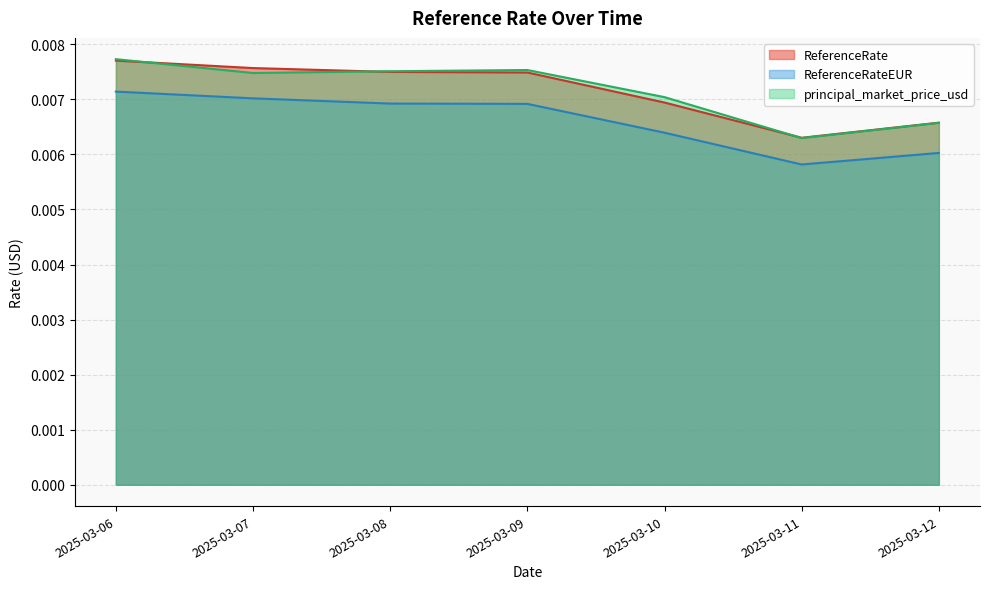

Does the chart display data point markers on the line(s)?

No